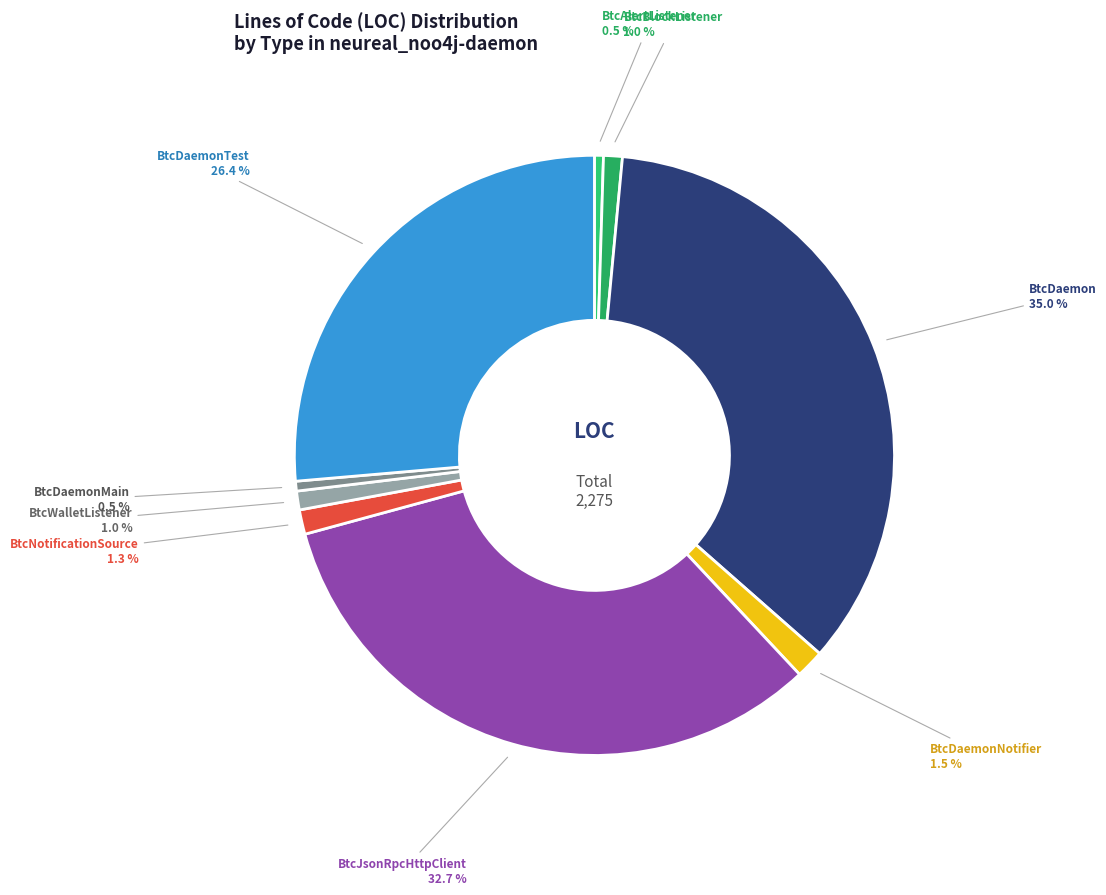

How many slices are in this pie chart?

9